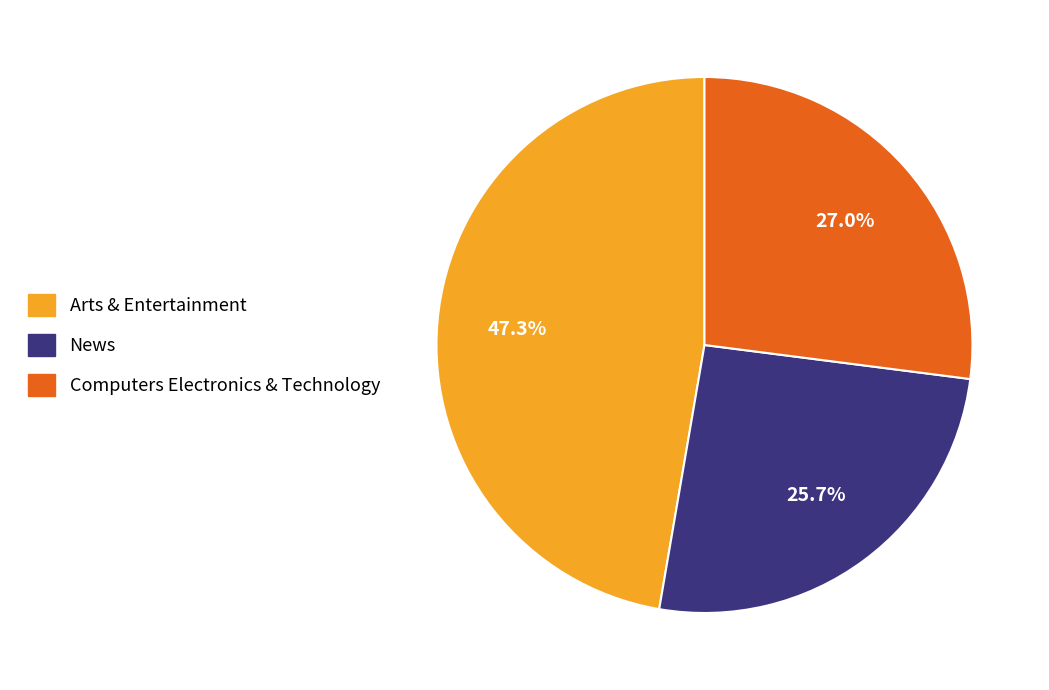

Combined, what portion of the pie is Arts & Entertainment and News?

73.0%